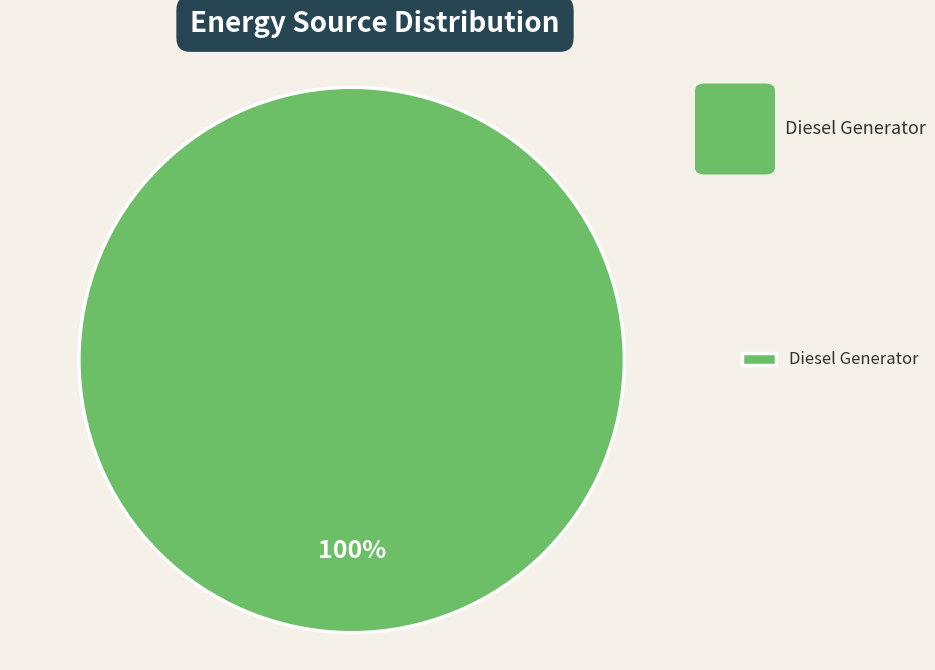

Count the number of slices in the pie.

1